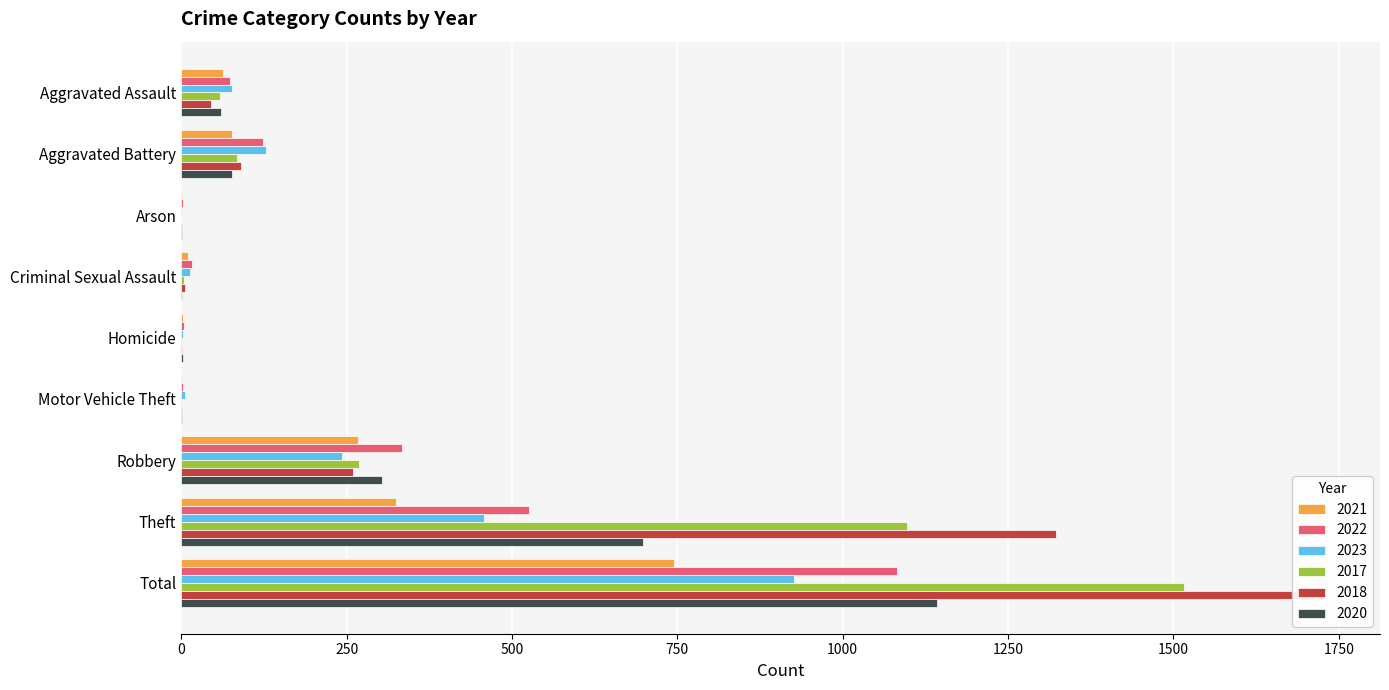

Which has a higher value, Aggravated Battery or Criminal Sexual Assault?

Aggravated Battery